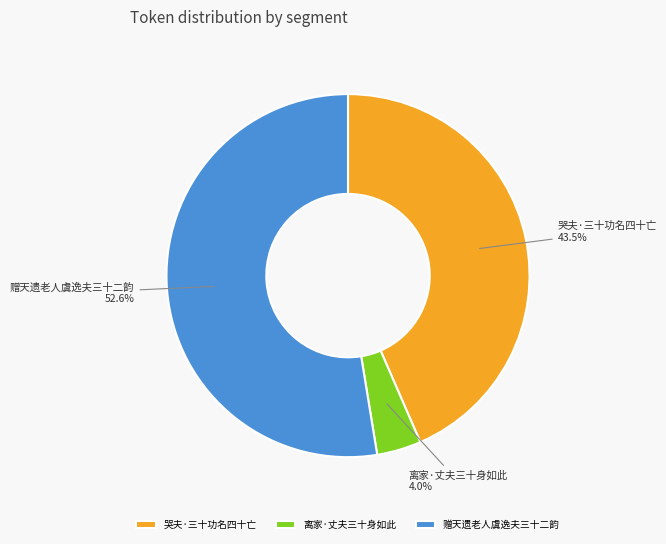

Which has a higher value, 赠天遗老人虞逸夫三十二韵 or 哭夫·三十功名四十亡?

赠天遗老人虞逸夫三十二韵